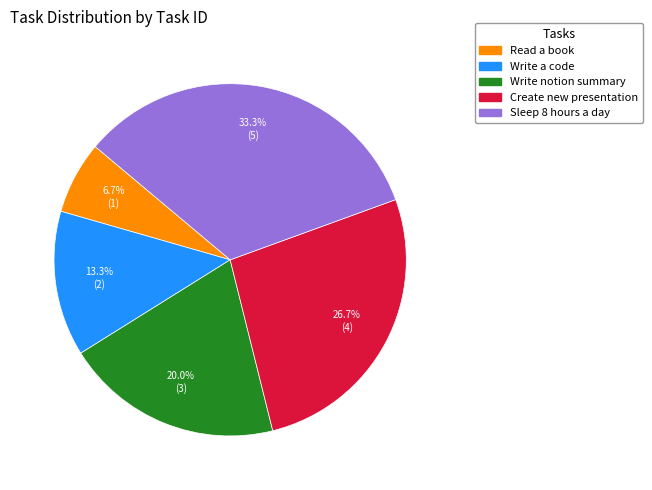

What percentage do Write a code and Write notion summary together represent?

33.3%